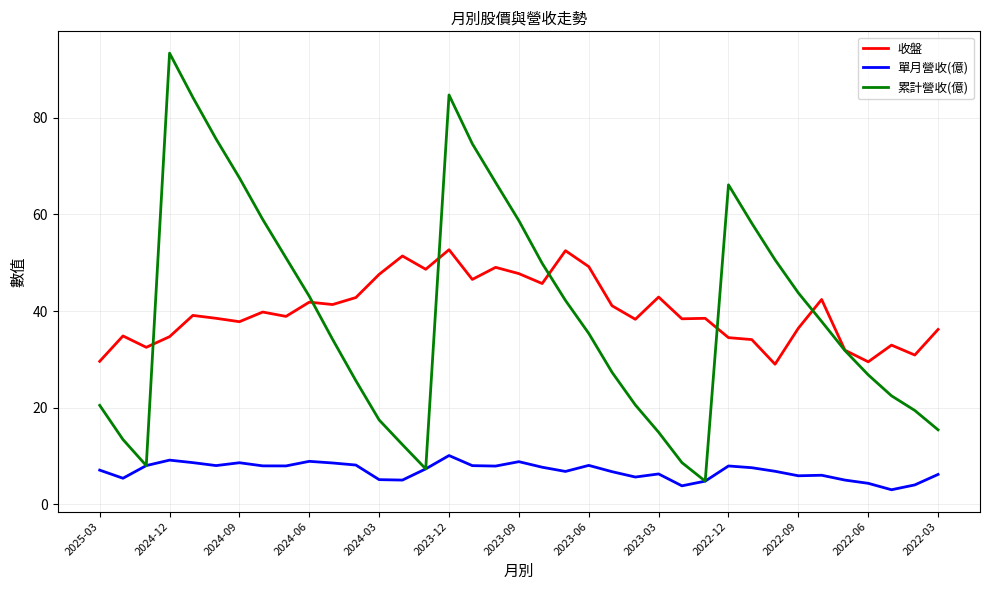

What is the average value of the 累計營收(億) series?

39.8